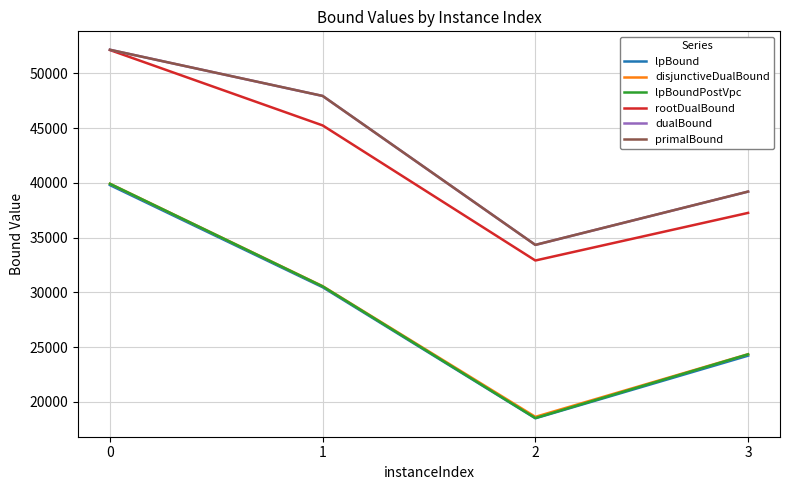

The value of primalBound at 1 is 47934.5. True or false?

True